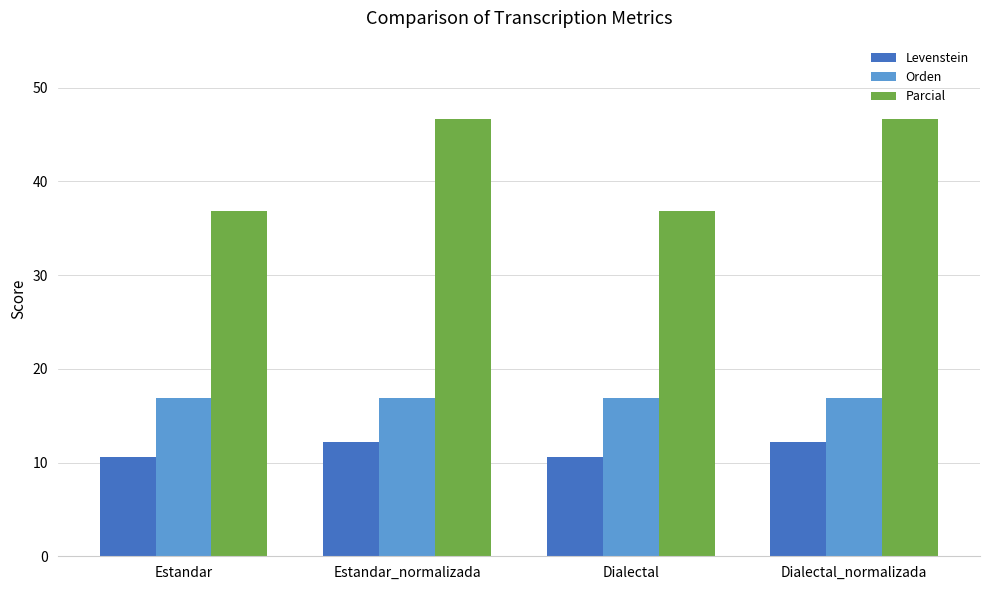

What is the minimum value for Levenstein?

10.6